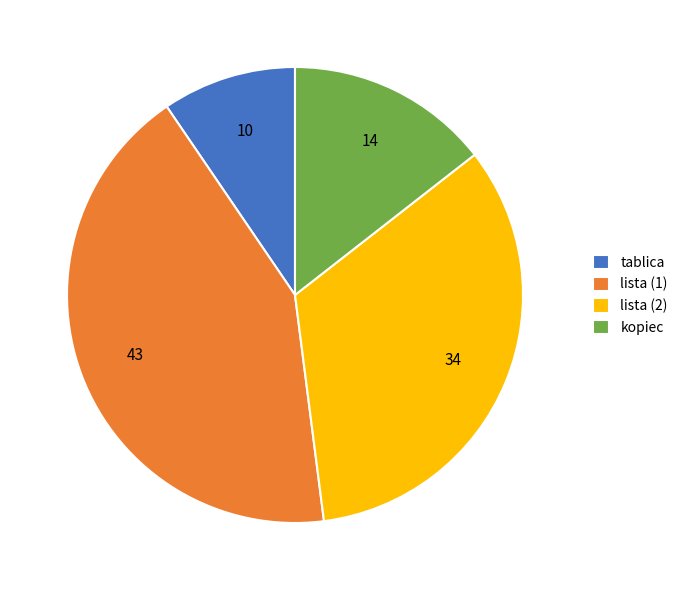

Rank the categories by value from lowest to highest.

tablica, kopiec, lista (2), lista (1)